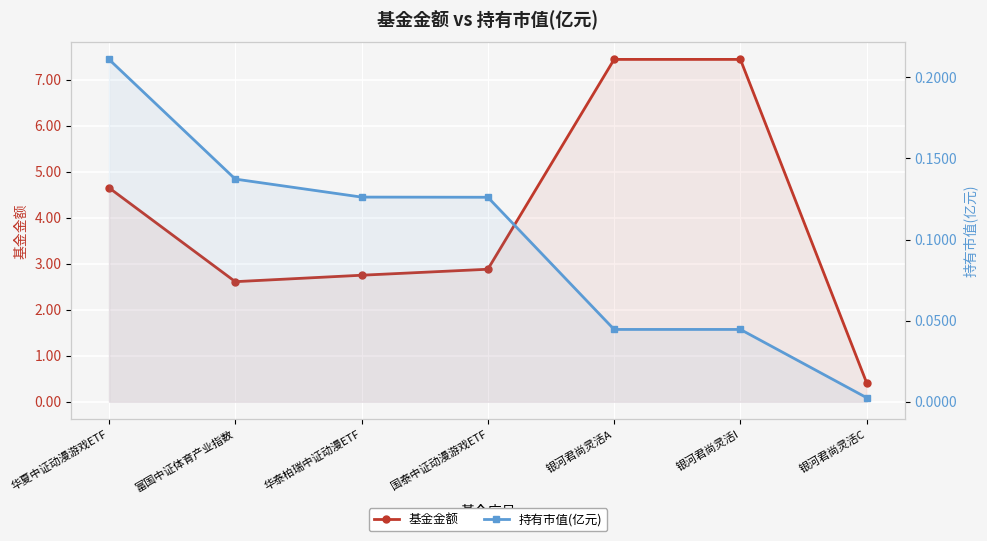

The value of 基金金额 at 银河君尚灵活A is 13.2. True or false?

False